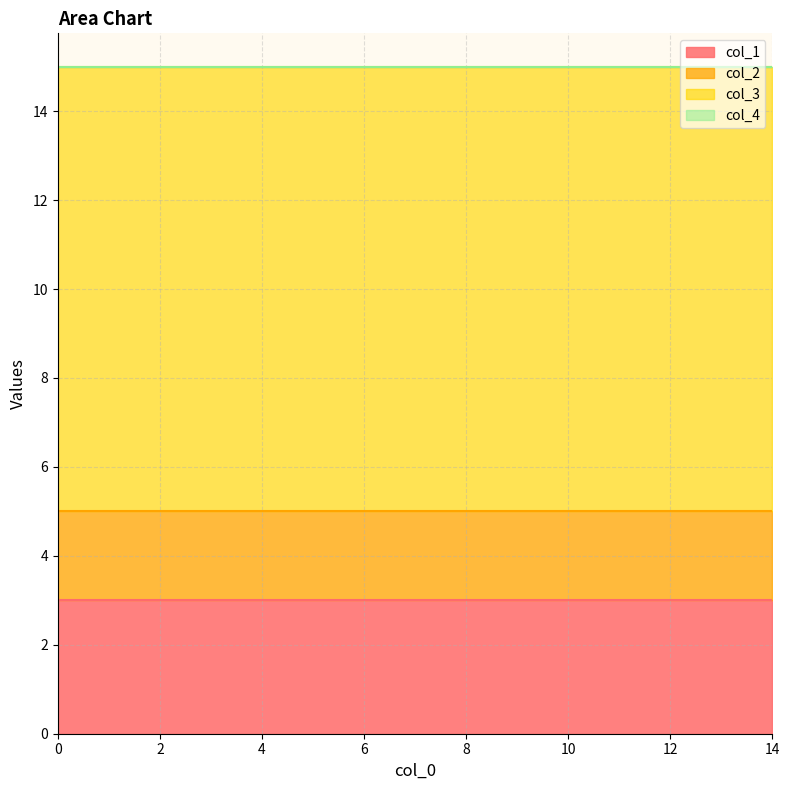

At 9, list the series in order from largest to smallest.

col_3, col_1, col_2, col_4